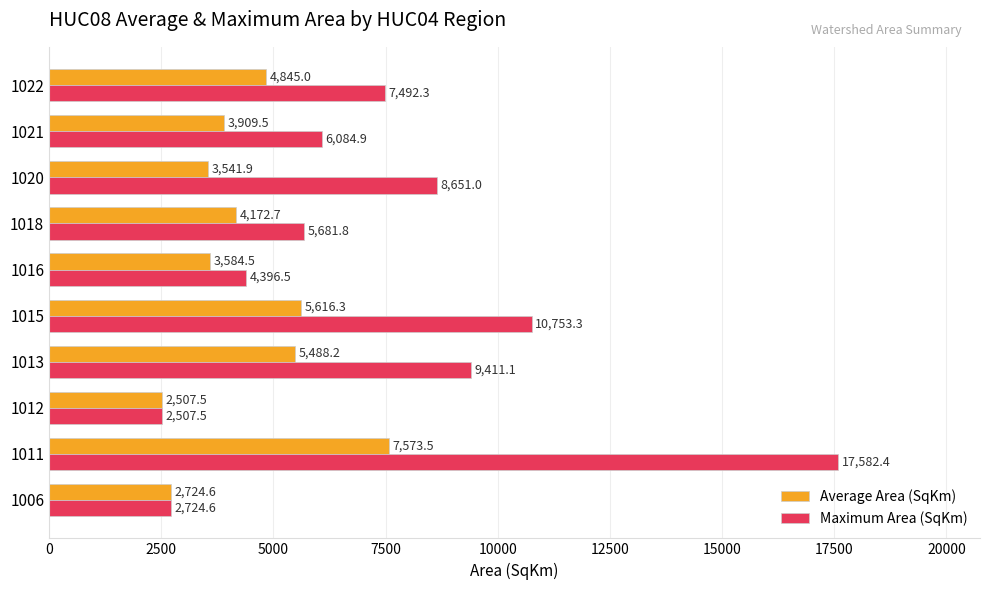

Which series changed the most between 1016 and 1020?

Maximum Area (SqKm)